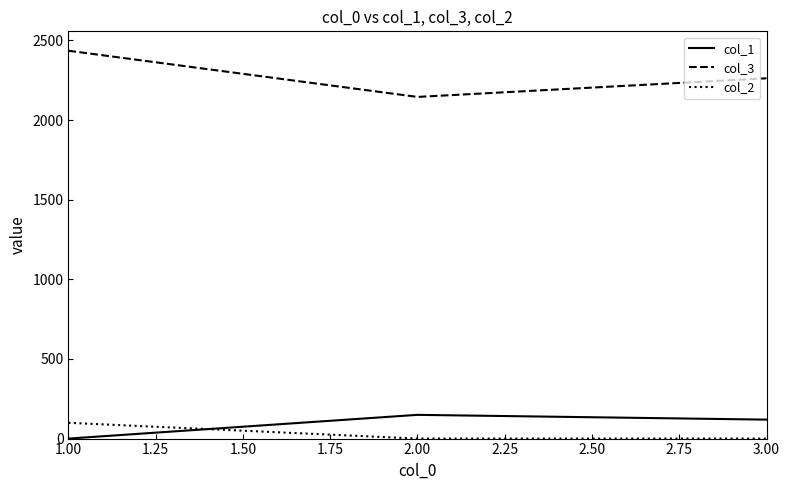

The value of col_3 at 2.00 is 2145. True or false?

True